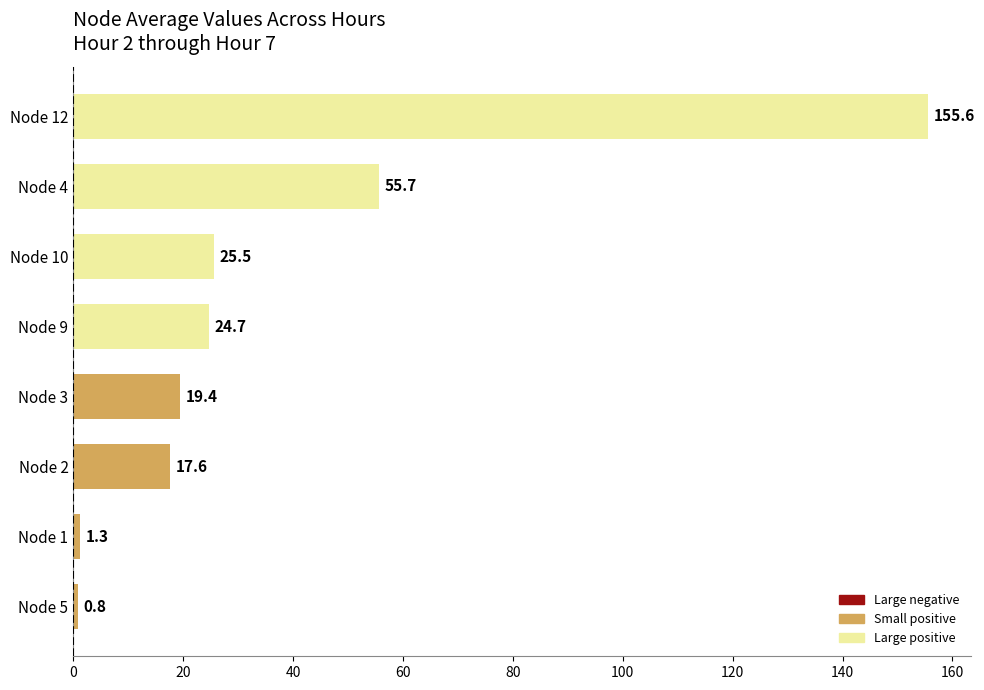

The chart shows a value of 9.4 at Node 3. True or false?

False